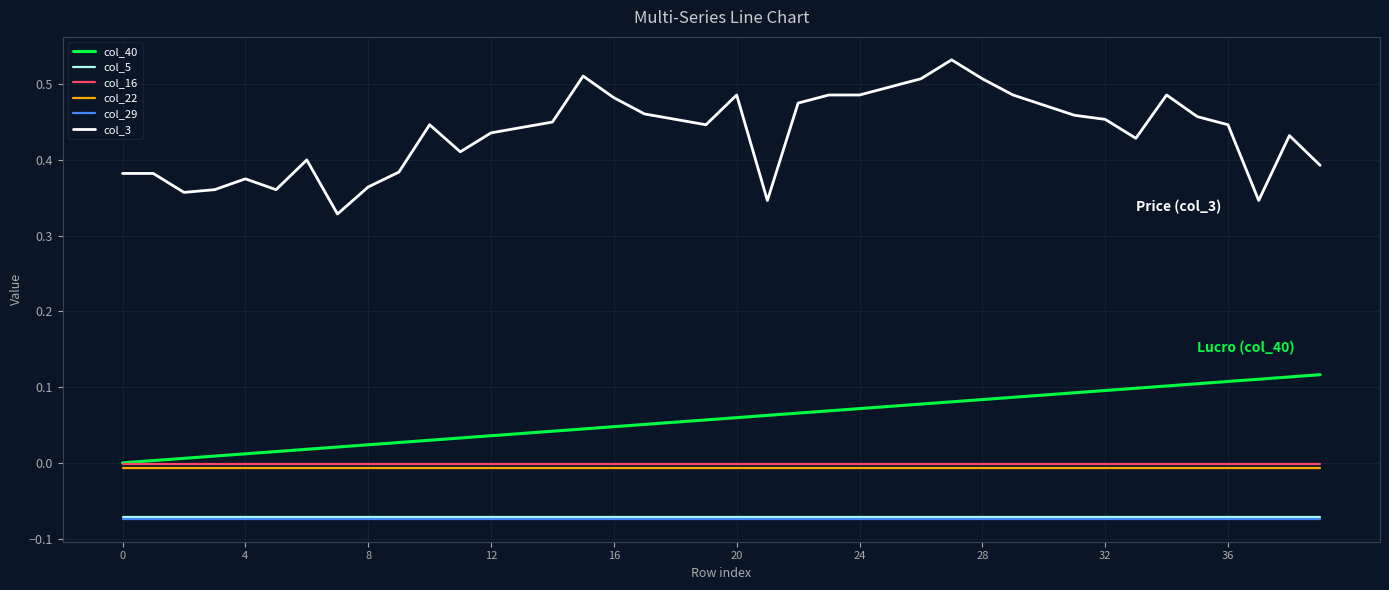

True or false: col_5 and col_16 cross at least once.

False